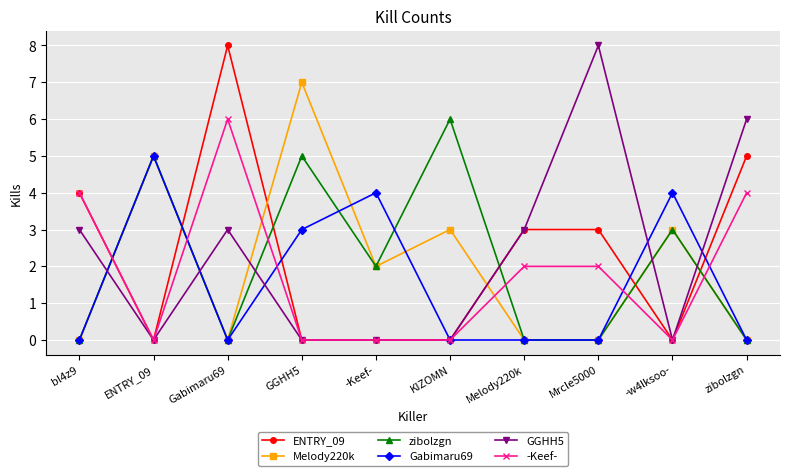

Is the value of Melody220k at Mrcle5000 greater than the value of zibolzgn at KIZOMN?

No